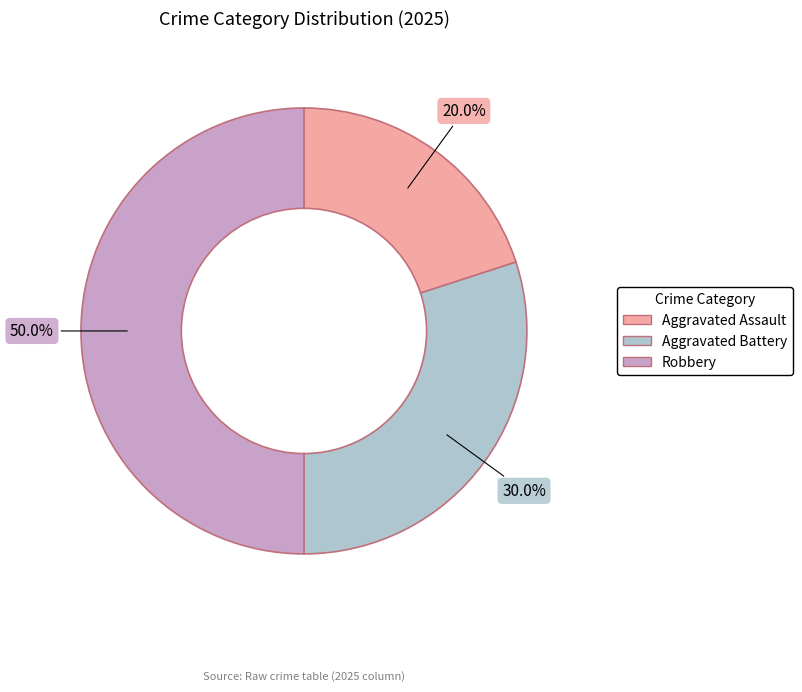

To the nearest percent, what is the difference between the Robbery and Aggravated Battery slice percentages?

20%